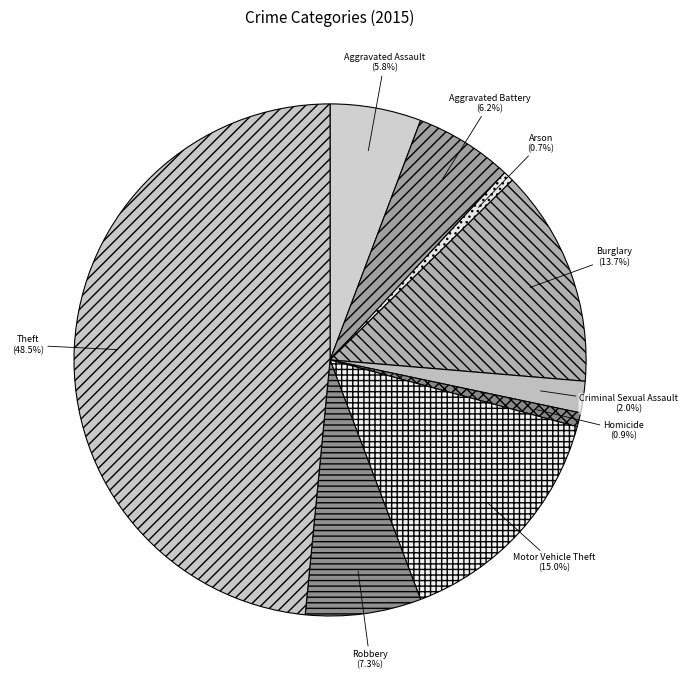

How many segments does this pie chart have?

9